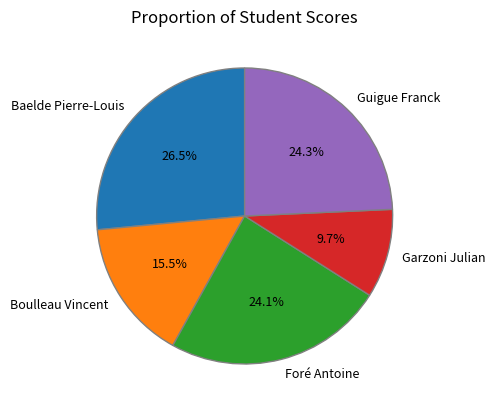

Approximately how many times larger is the value at Baelde Pierre-Louis compared to Guigue Franck?

1.1